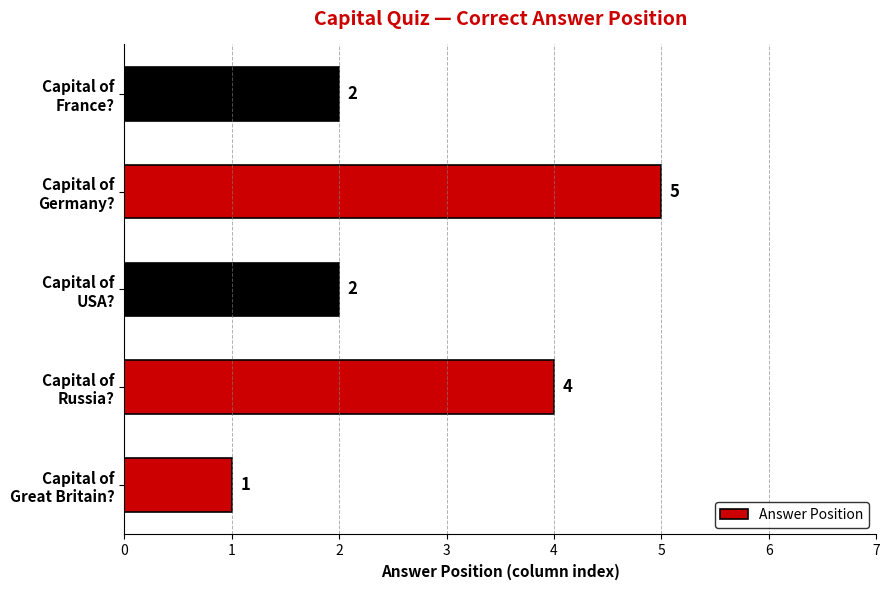

Reading bottom to top, extract all data points from this chart.

1	4	2	5	2